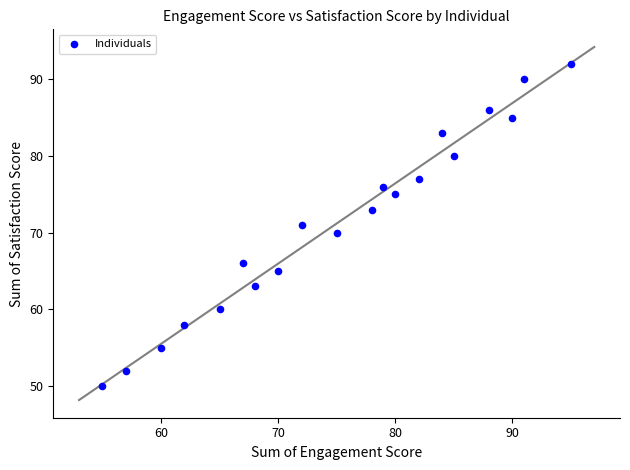

What is the range of Y values (max minus min)?

42